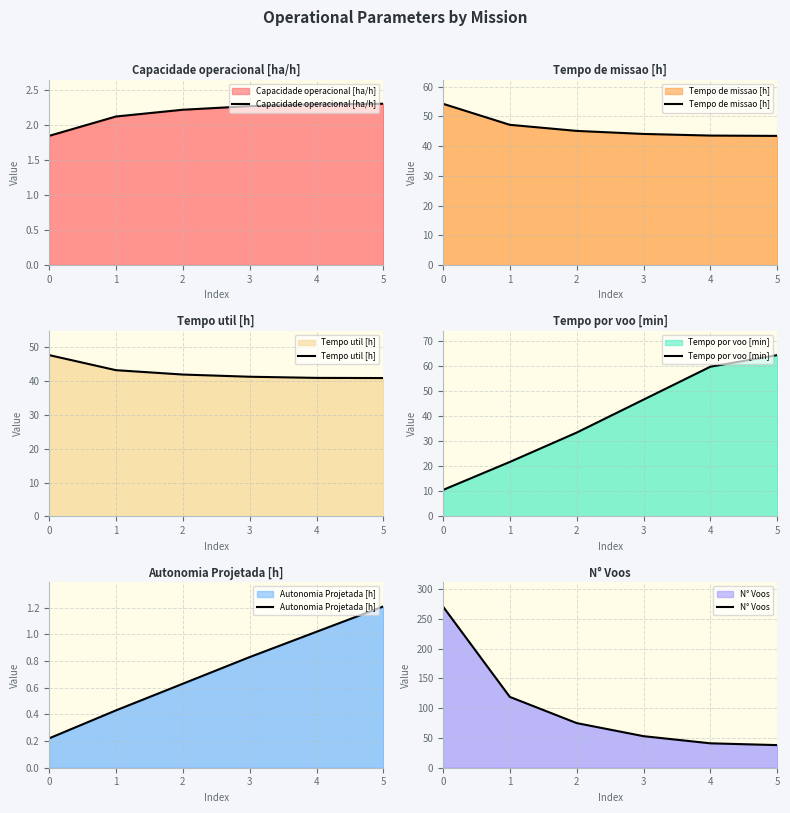

True or false: N° Voos has more than 2 points higher than both neighbors.

False